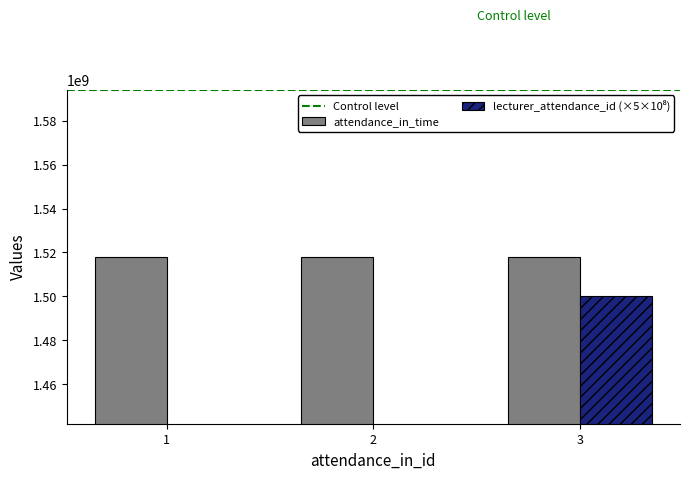

What is the average value of the lecturer_attendance_id series?

1000000000